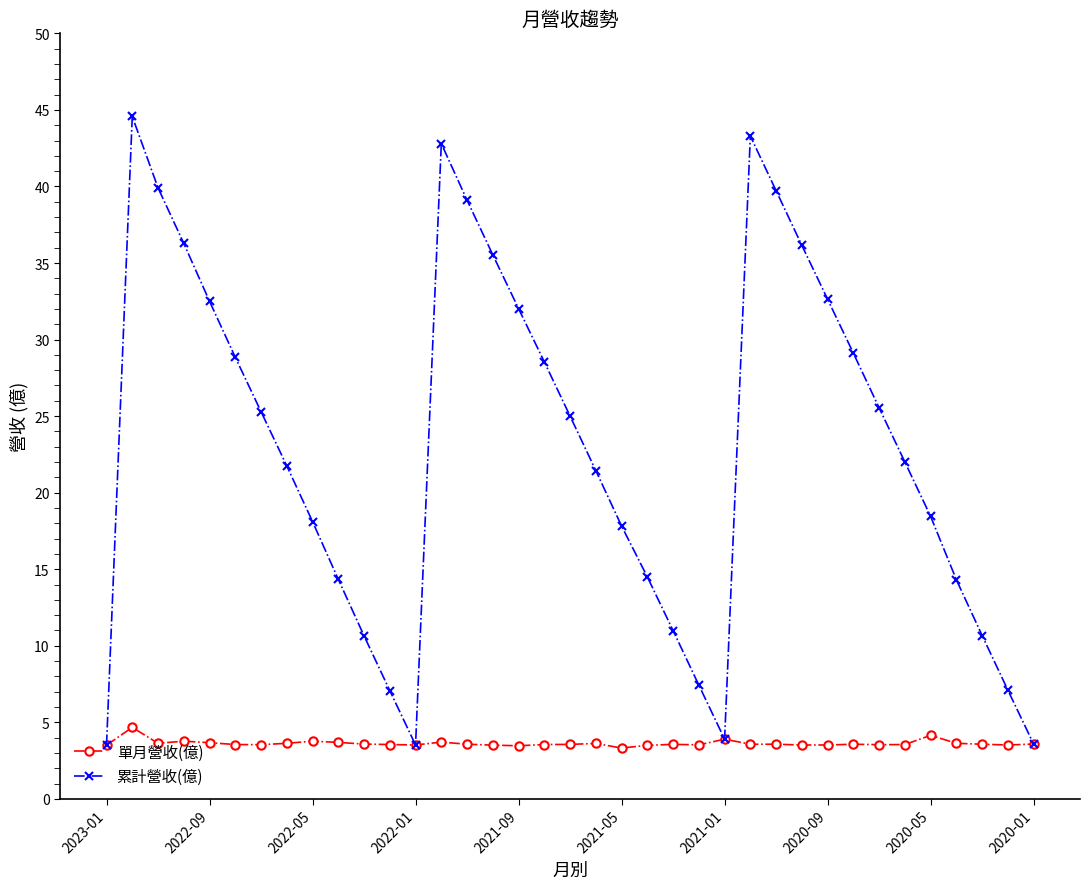

What is the difference between the maximum and minimum values in the 累計營收(億) series?

41.1